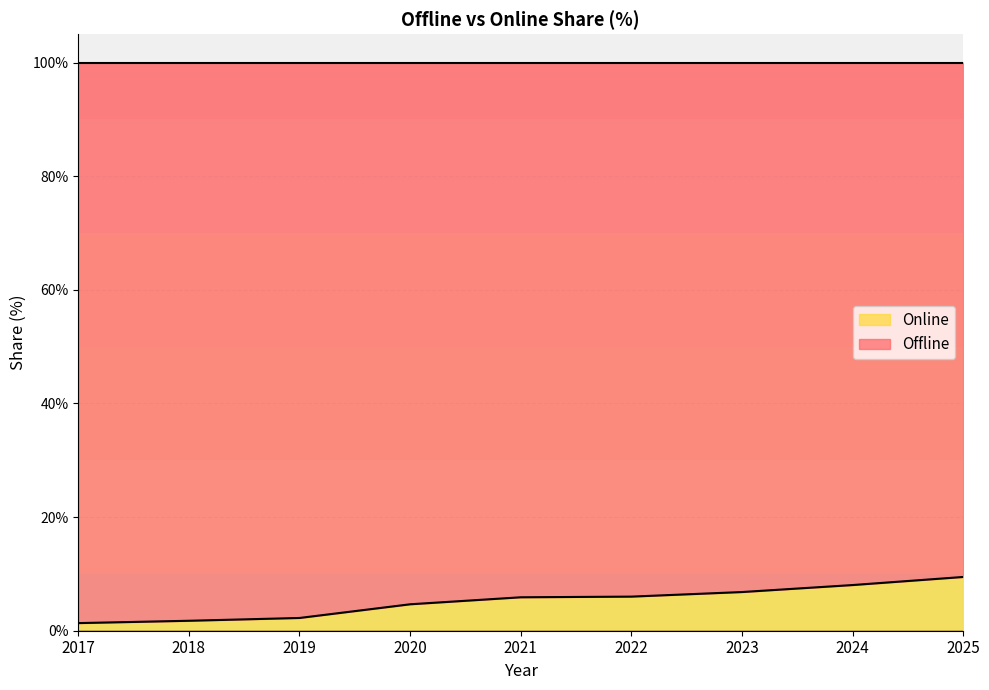

Which has a higher value, 2025 or 2023?

2025